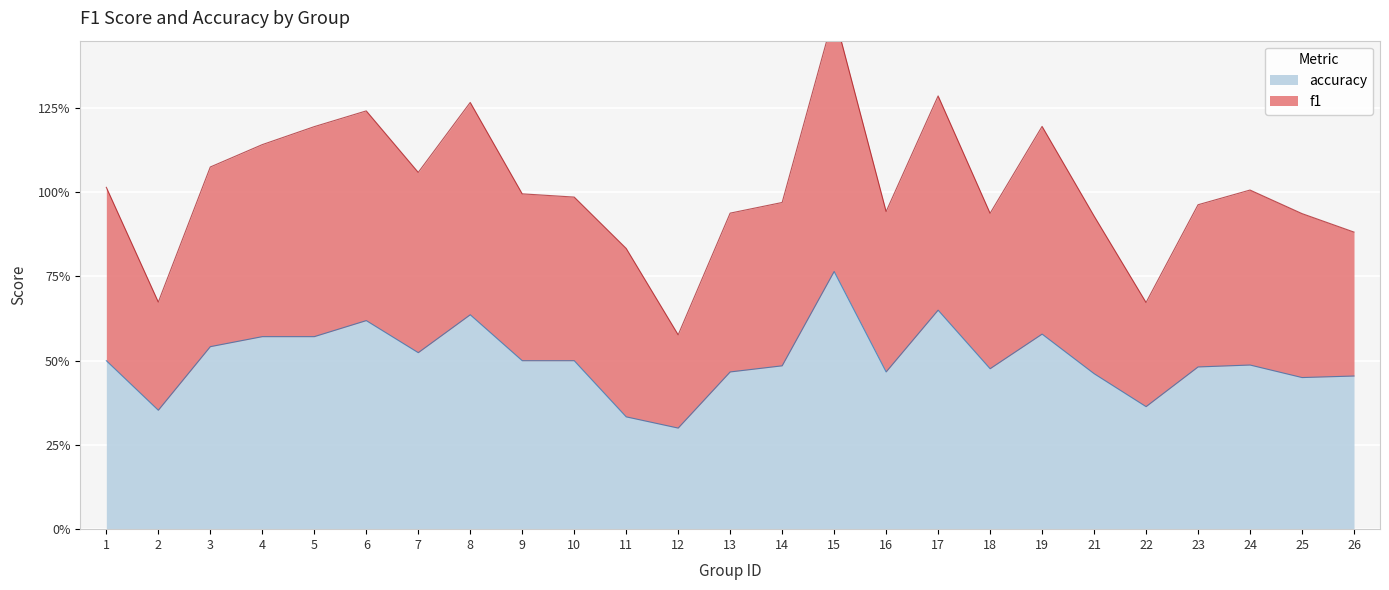

List the series in order of their overall mean, highest first.

f1, accuracy